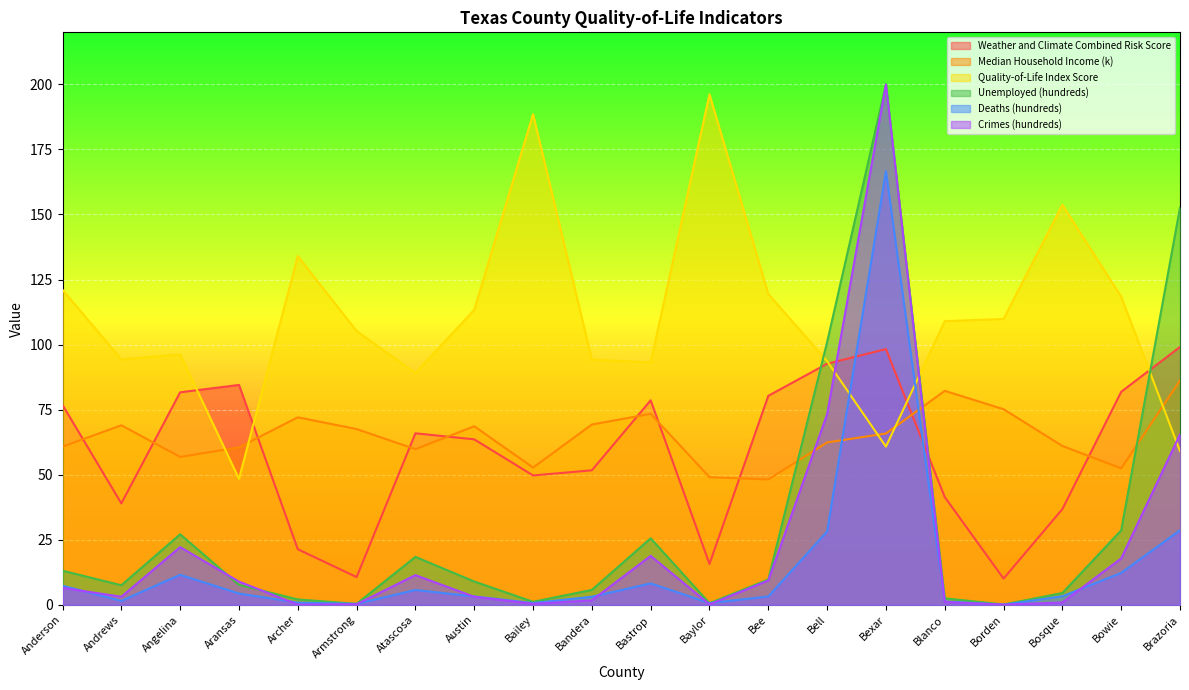

Between Armstrong and Archer, which is larger?

Archer